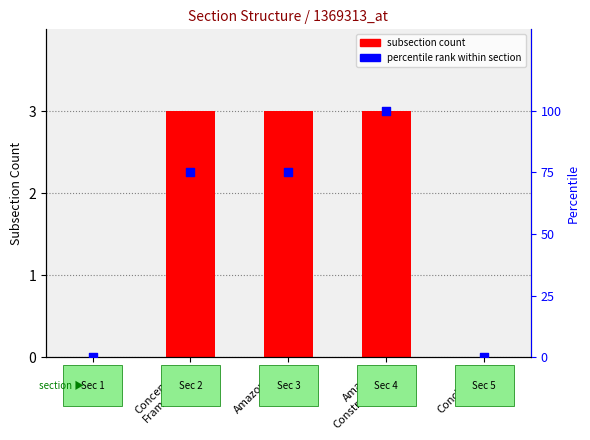

At how many categories does at least one series exceed 26?

3